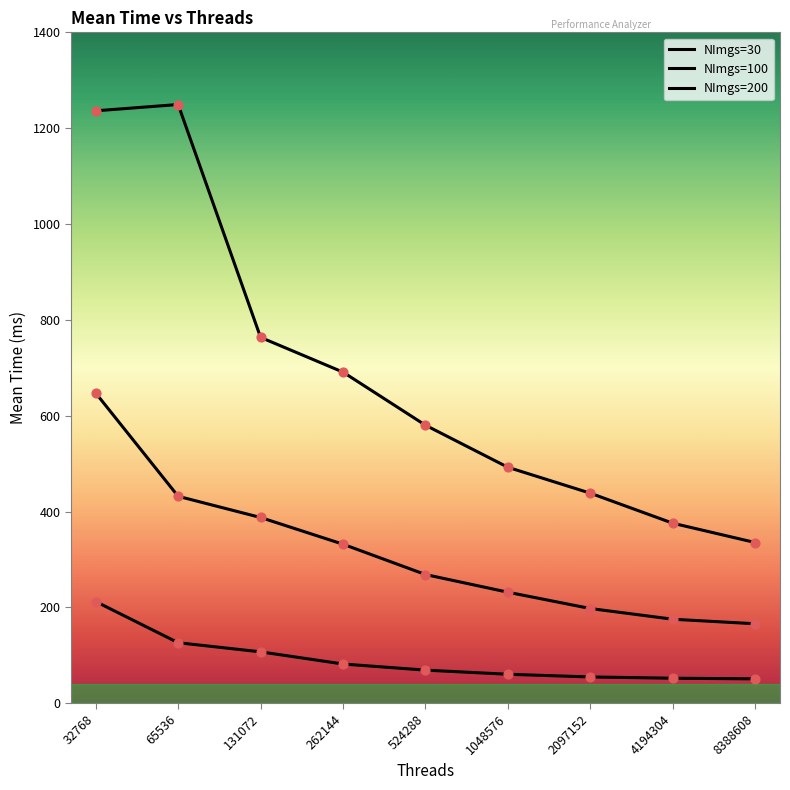

How many lines are shown in the chart?

3